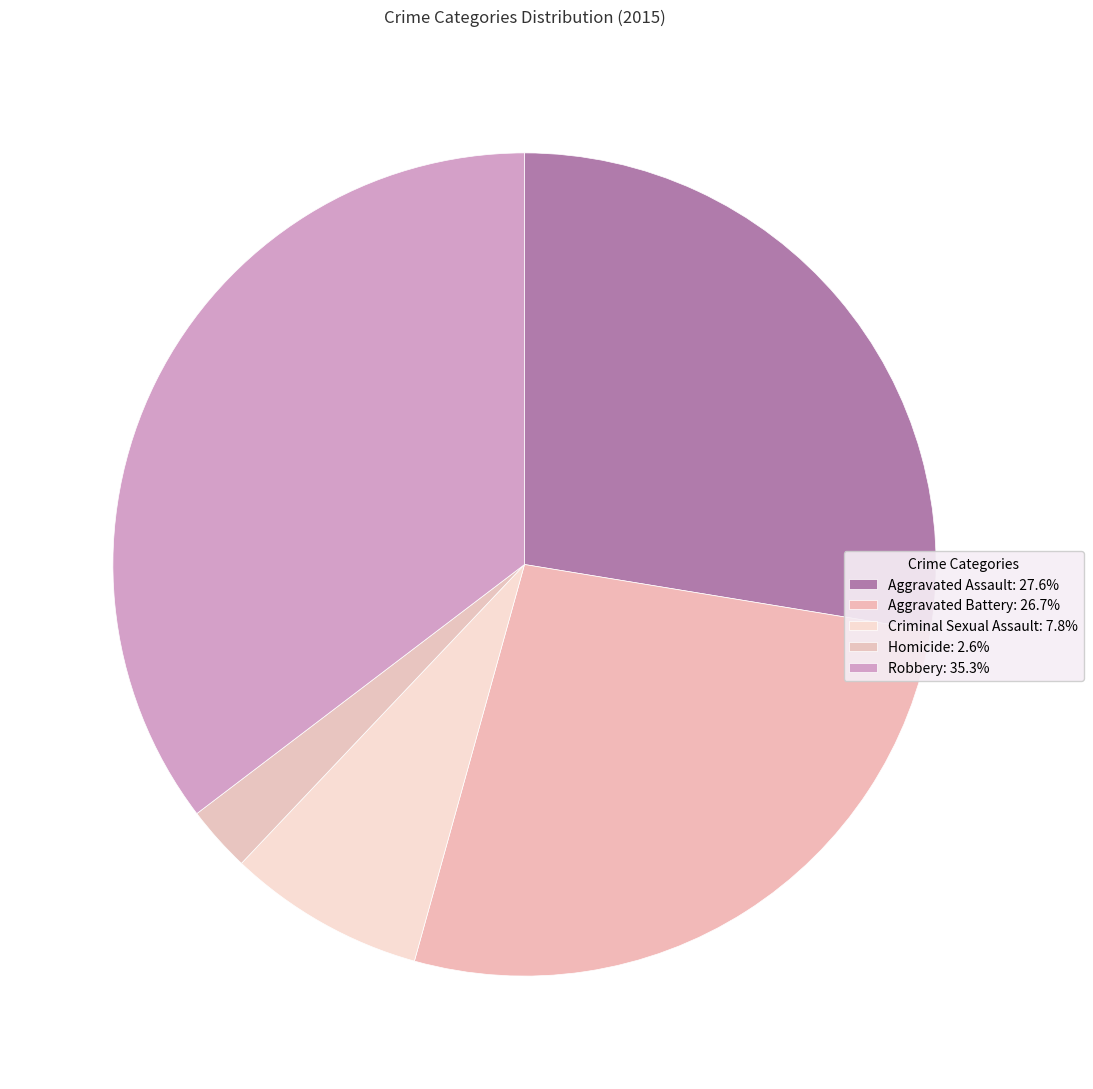

Between Homicide and Criminal Sexual Assault, which is larger?

Criminal Sexual Assault